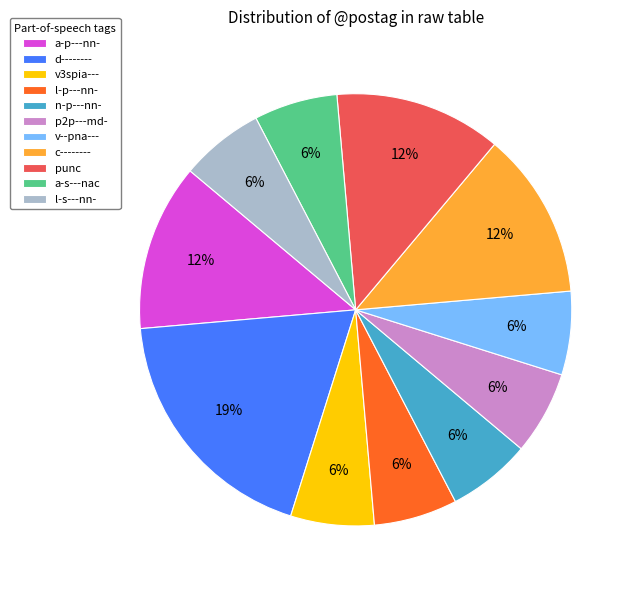

Is it true that punc is 20% of the pie?

False